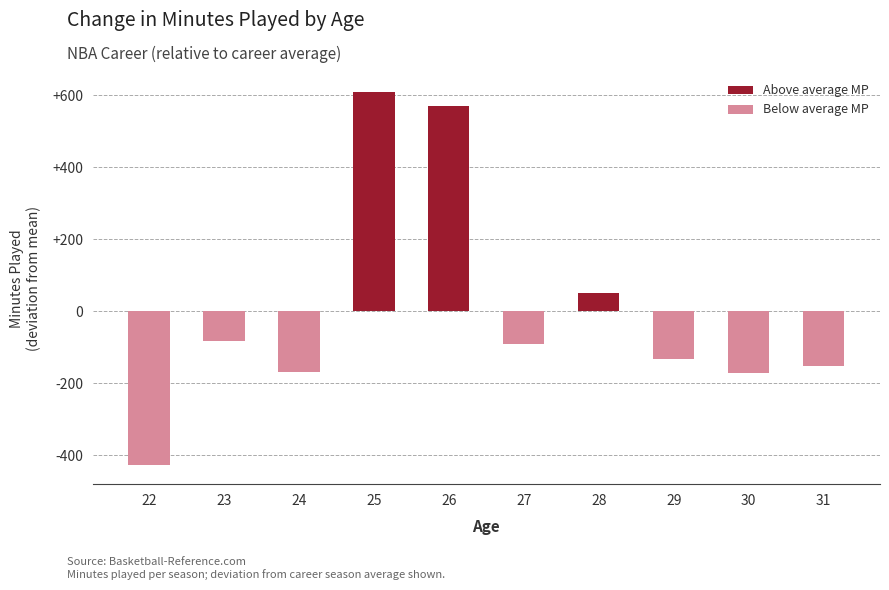

How many values are below -91?

5